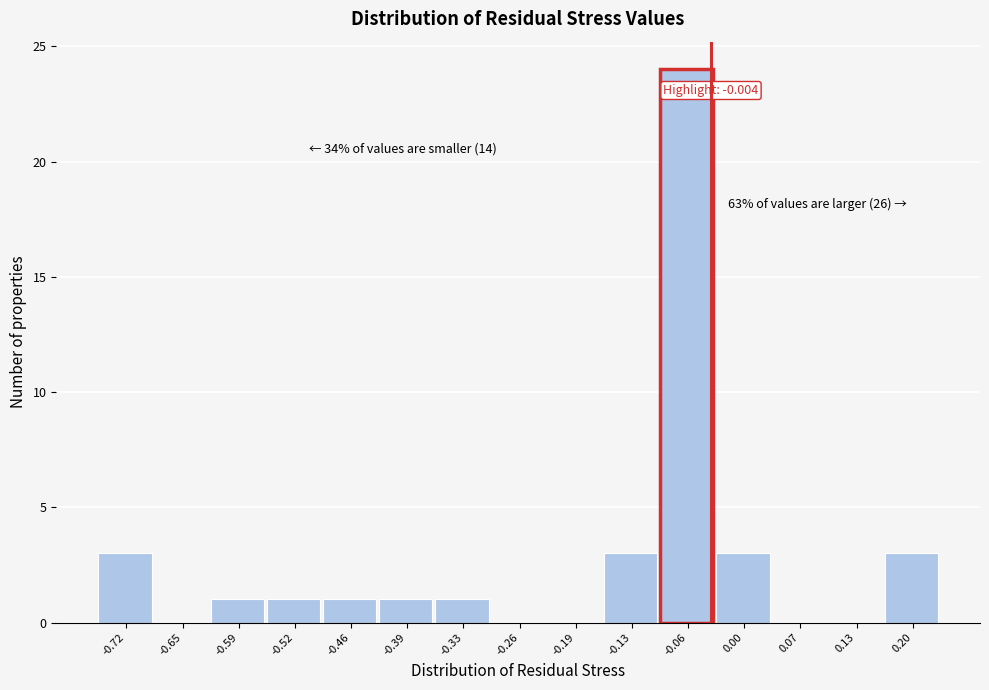

Reading left to right, extract all data points from this chart.

-0.72=3	-0.65=0	-0.59=1	-0.52=1	-0.46=1	-0.39=1	-0.33=1	-0.26=0	-0.19=0	-0.13=3	-0.06=24	0.00=3	0.07=0	0.13=0	0.20=3